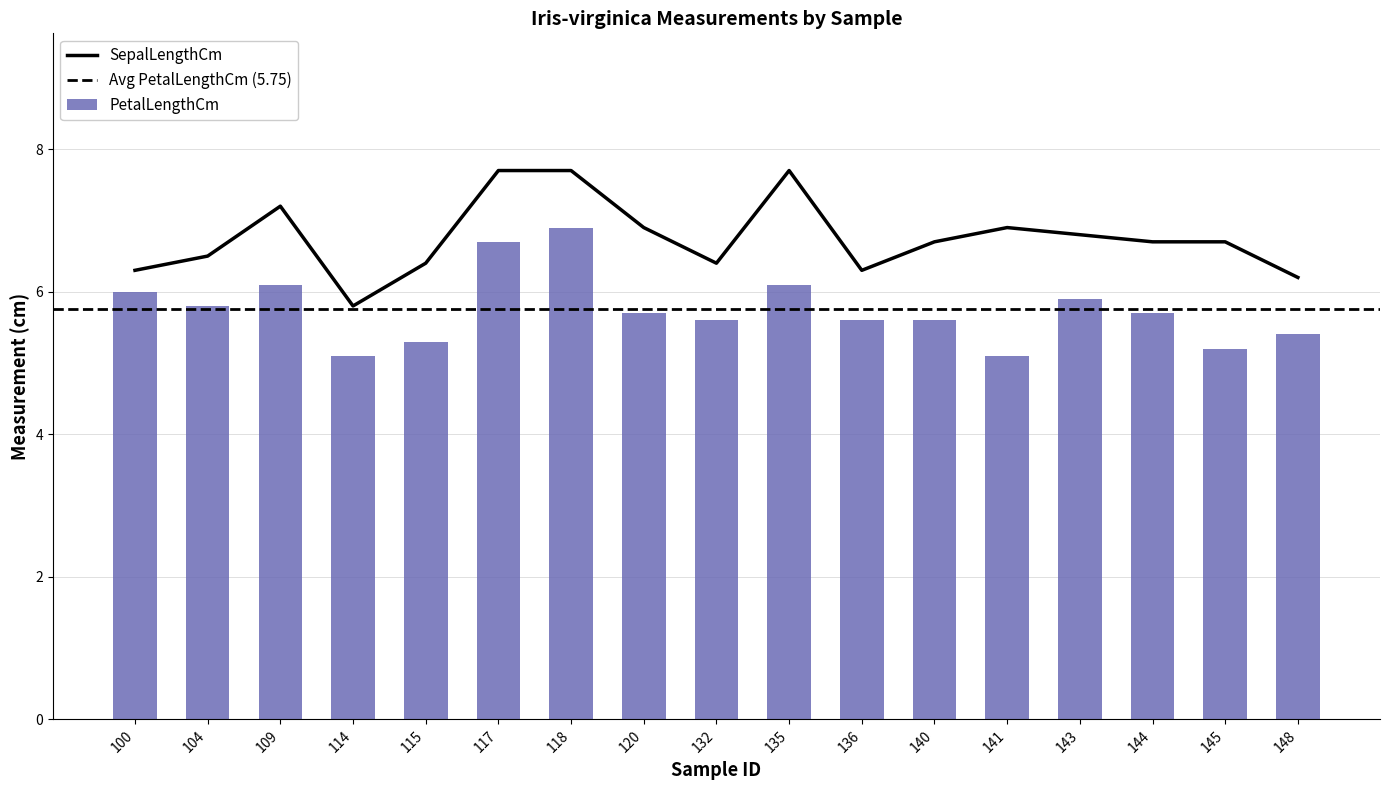

What is the difference between the PetalLengthCm values at 143 and 100?

0.1